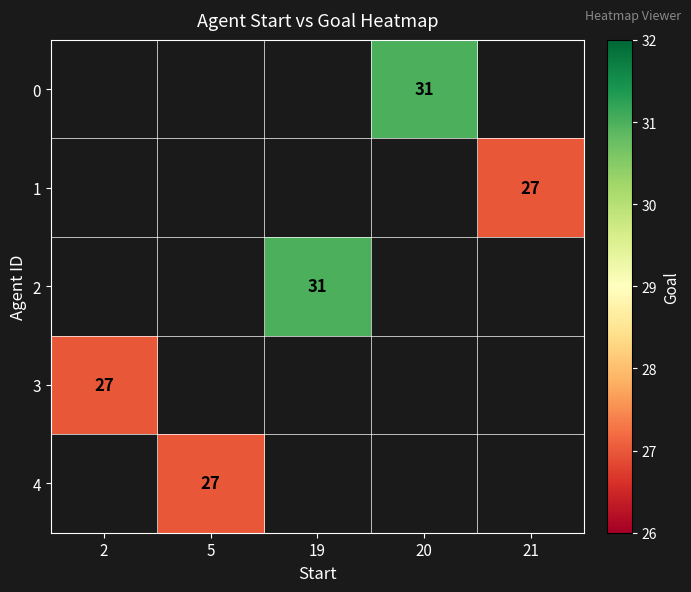

The 0 series shows 8 at 20. True or false?

False